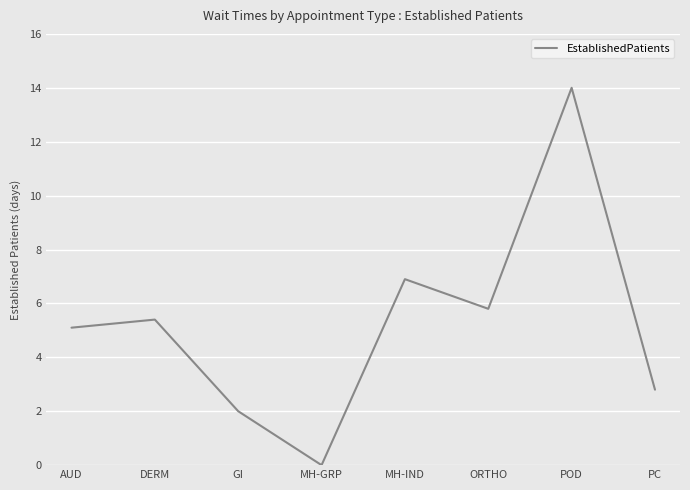

Reading right to left, transcribe all the data shown in this chart.

2.8	14.0	5.8	6.9	0.0	2.0	5.4	5.1